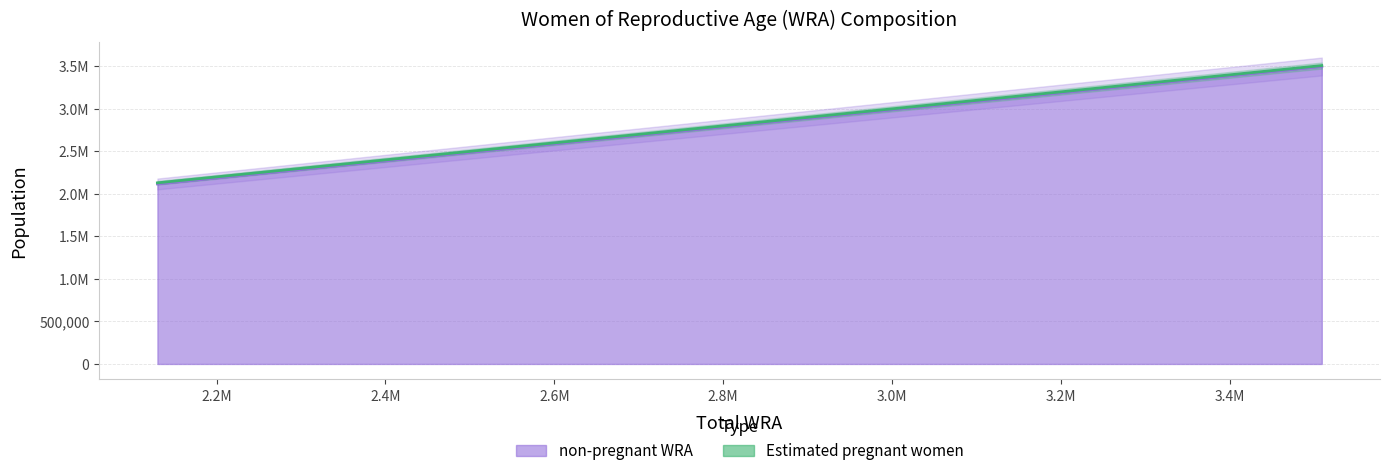

Rank the categories by value from highest to lowest.

3509000, 3408000, 3300000, 3183000, 3059000, 2926000, 2751000, 2574000, 2254000, 2130000